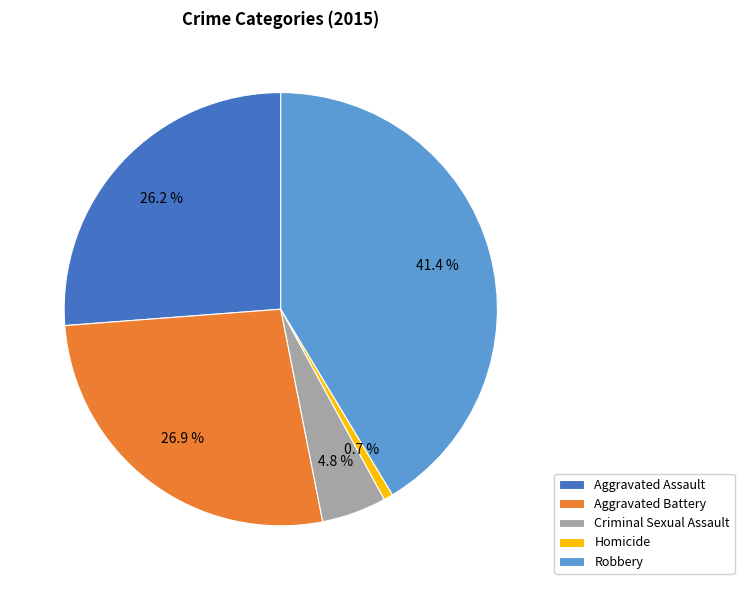

How many segments does this pie chart have?

5